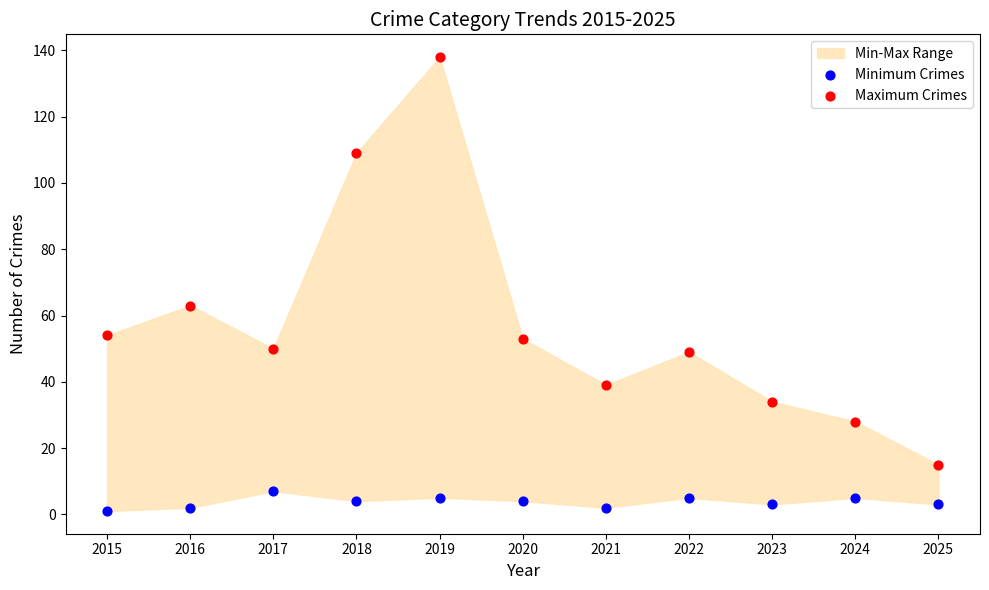

Which series contains the highest Y value?

Maximum Crimes